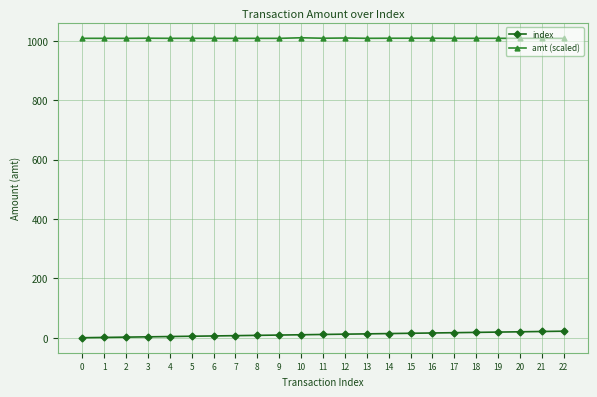

True or false: amt (scaled) has more than 2 points higher than both neighbors.

True